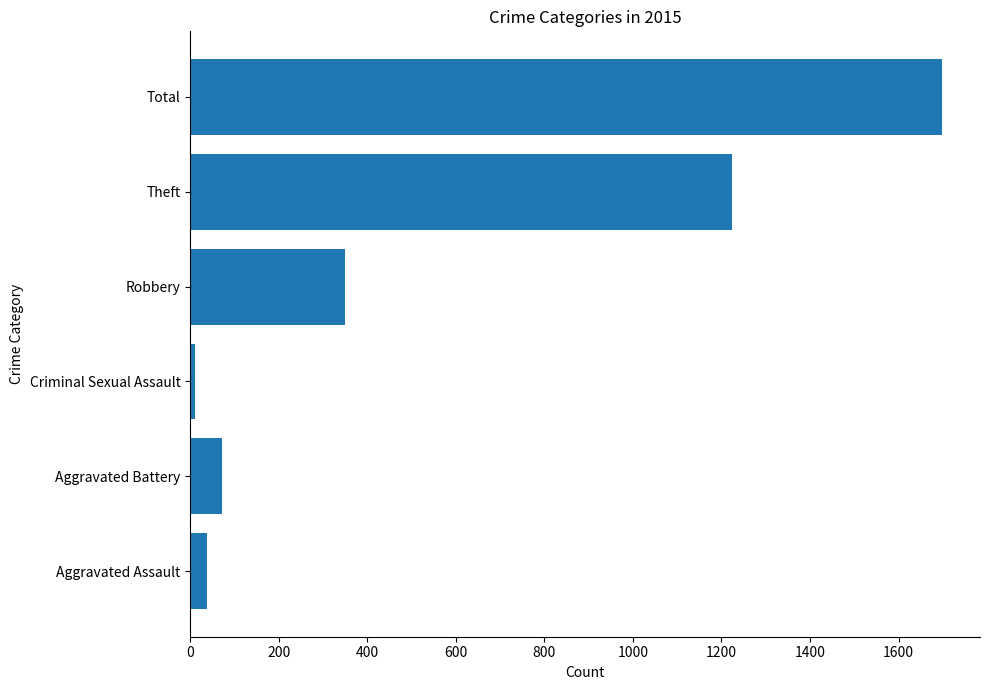

Between Aggravated Battery and Theft, which is larger?

Theft